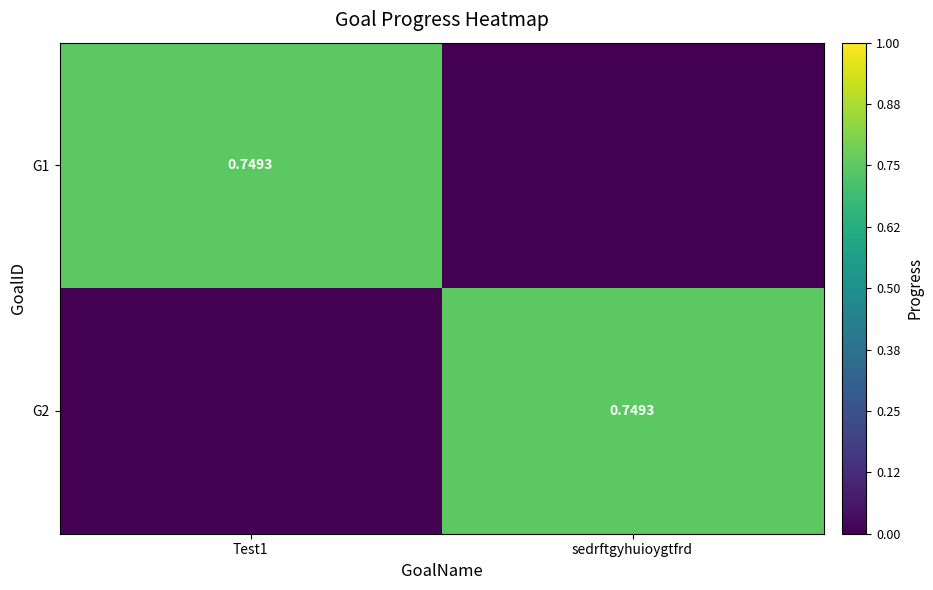

The G1 series shows 0.0 at sedrftgyhuioygtfrd. True or false?

True